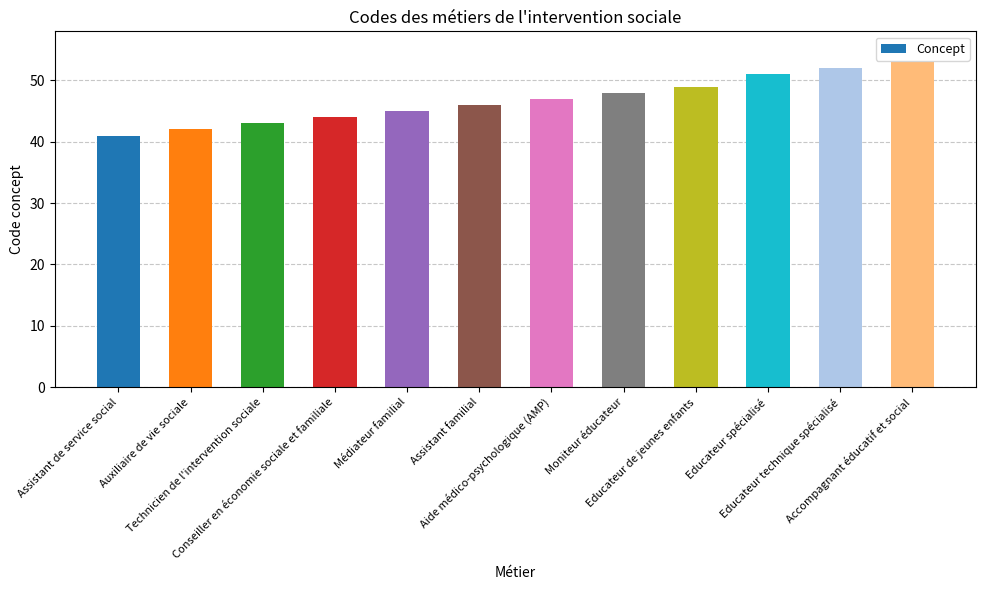

What is the difference between the second highest and second lowest values?

10